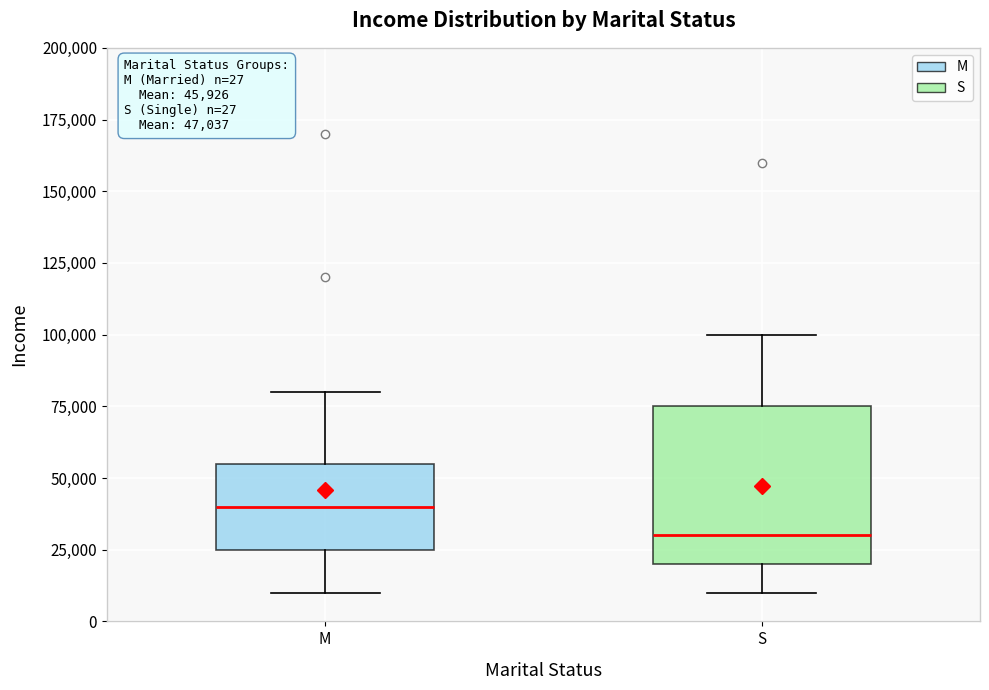

Which box is the tallest, from its lower edge to its upper edge?

S